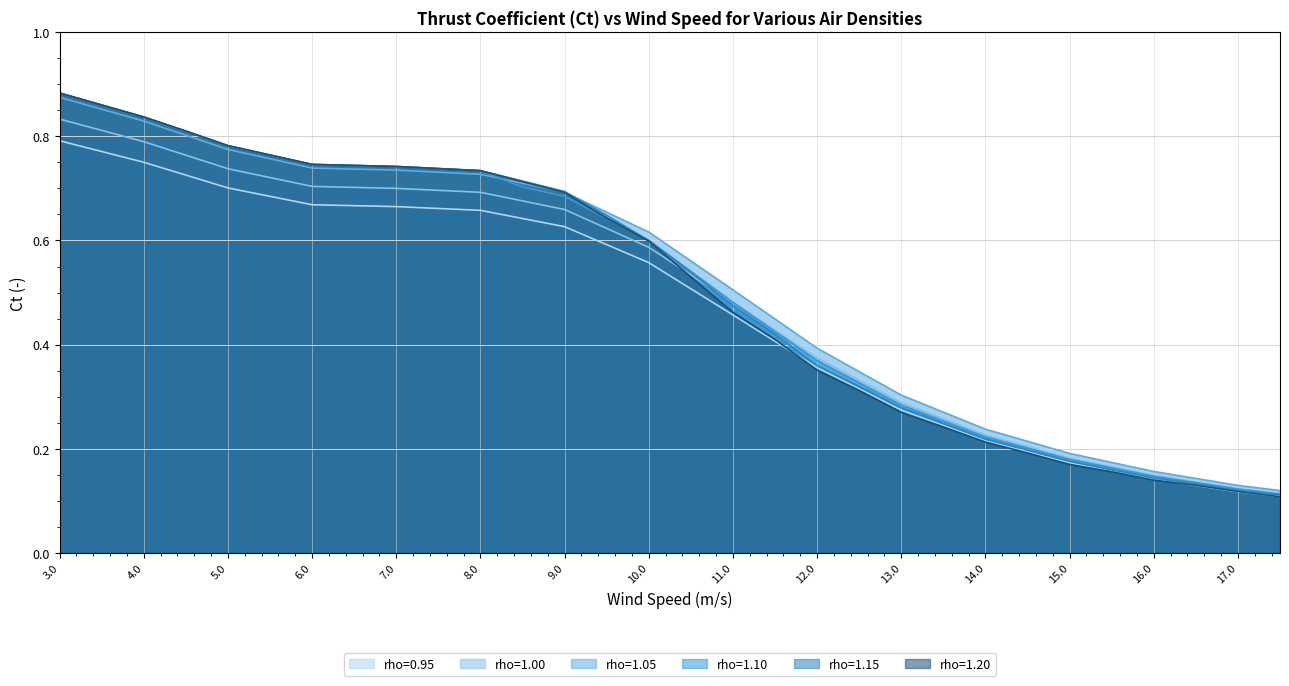

What position from the left is 8.5?

12